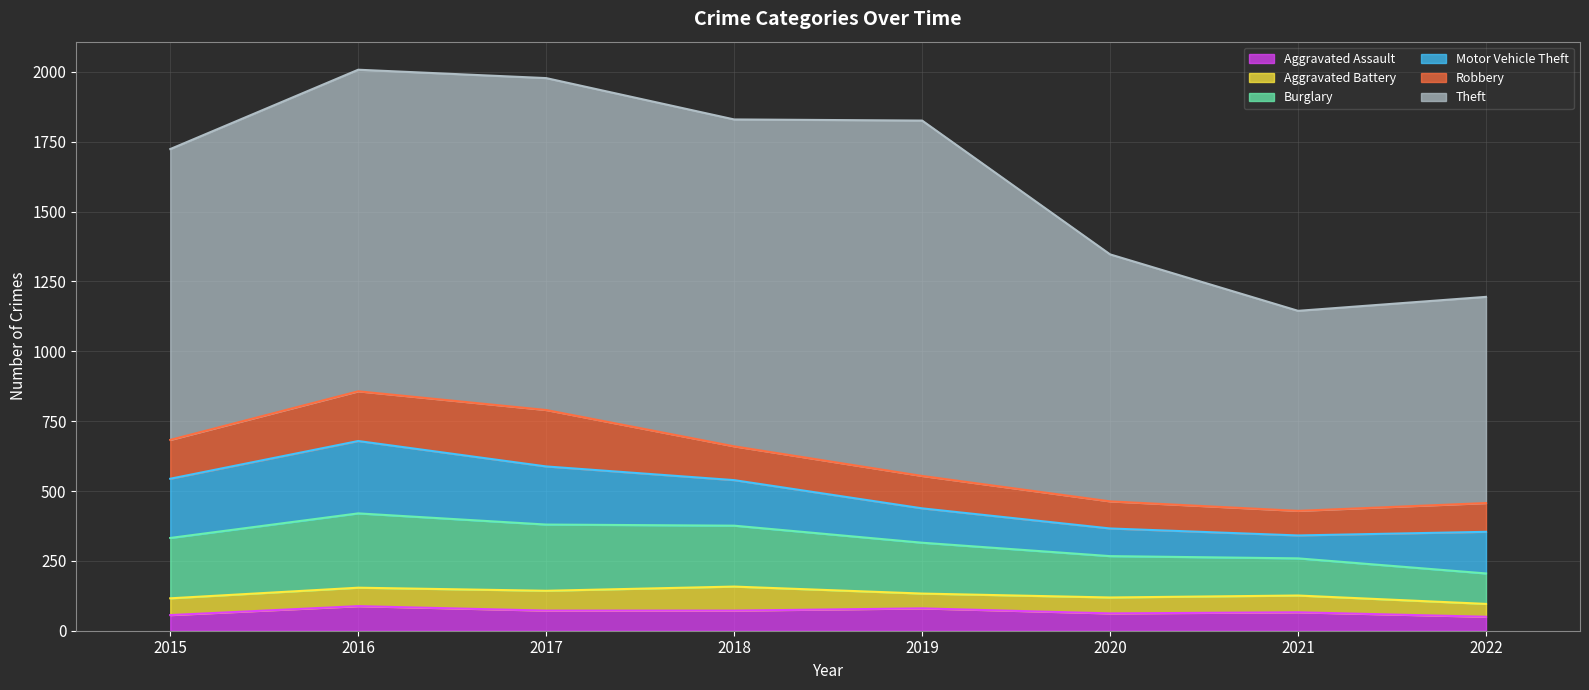

List the labels in order of Burglary value, largest first.

2016, 2017, 2018, 2015, 2019, 2020, 2021, 2022